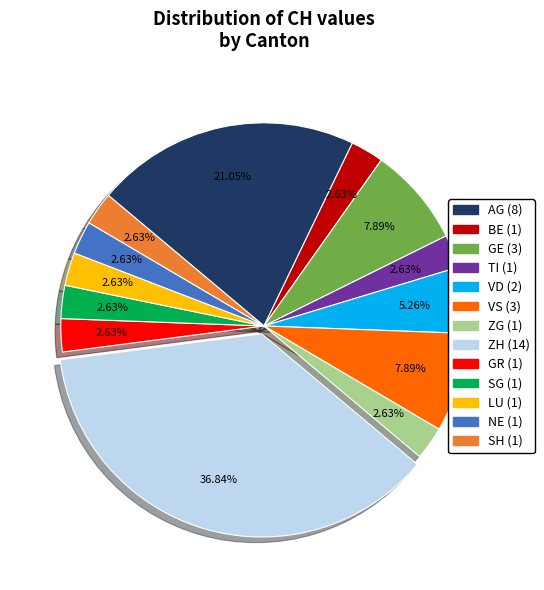

The GR slice represents 3% of the pie. True or false?

True